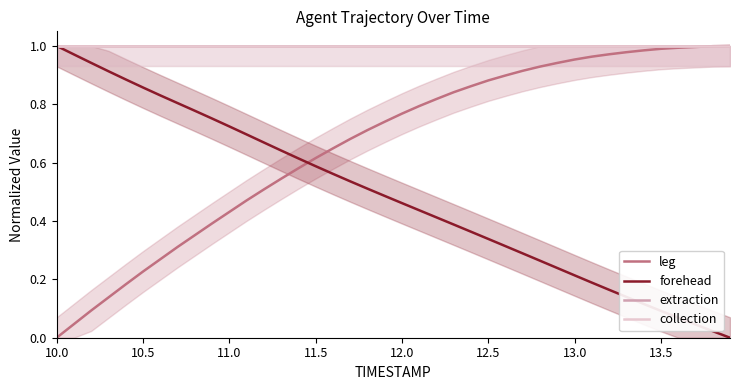

At how many categories does at least one series exceed 0?

40